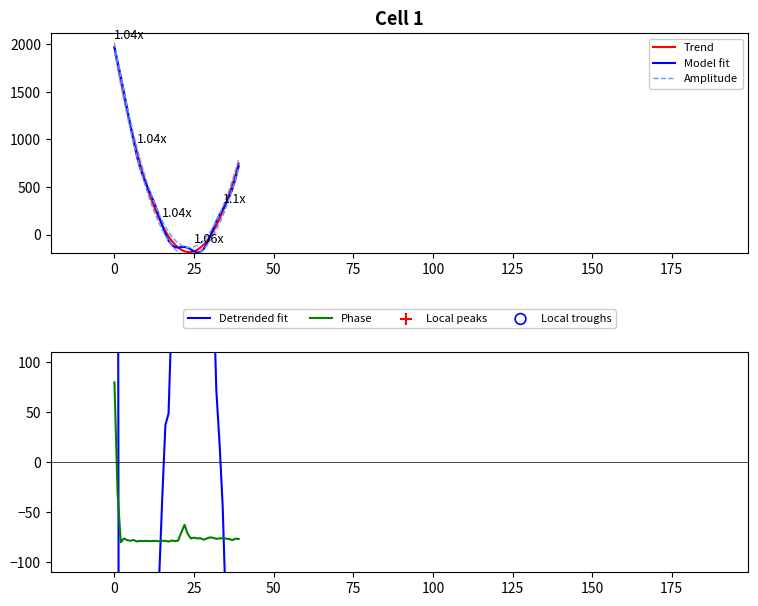

The Phase series shows 121.1 at 0. True or false?

False